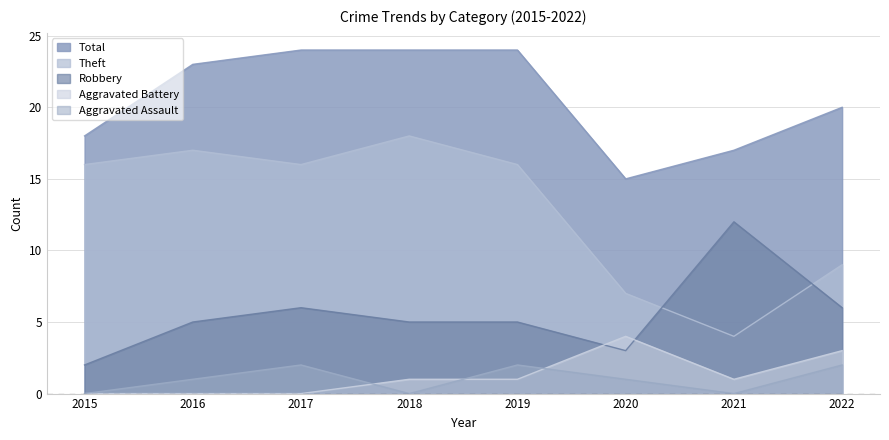

What is the value of the Total point at the 2nd from the left?

23